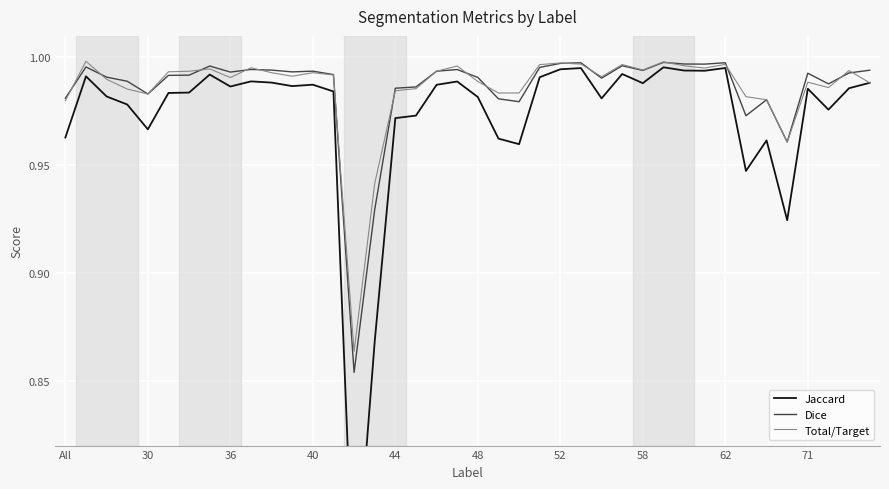

What is the greatest value displayed?

1.0